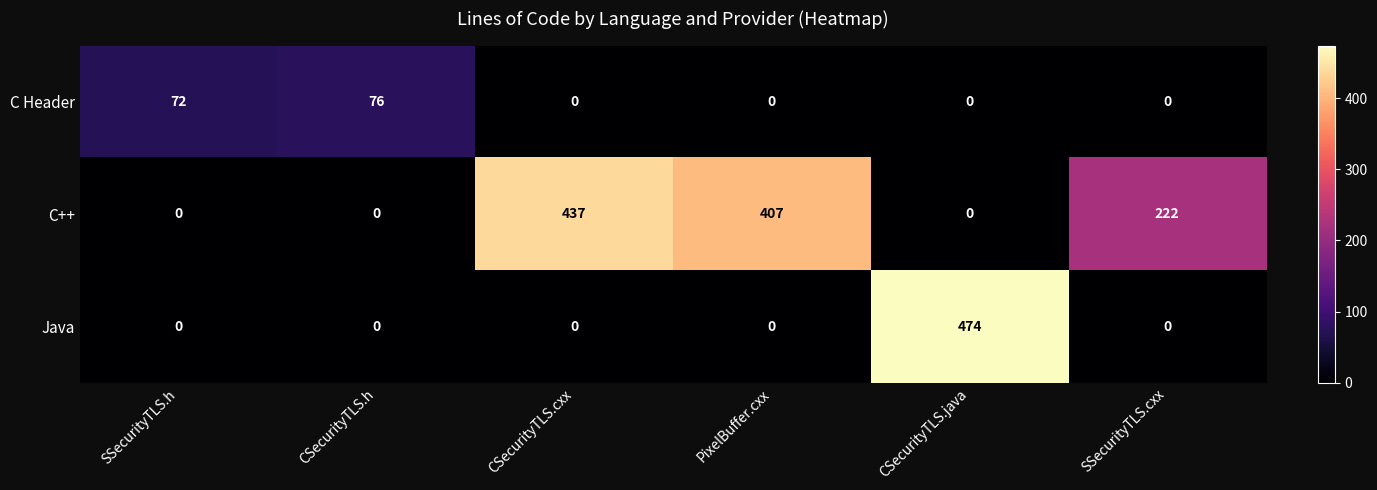

Where is C++ nearest to the value 218?

SSecurityTLS.cxx